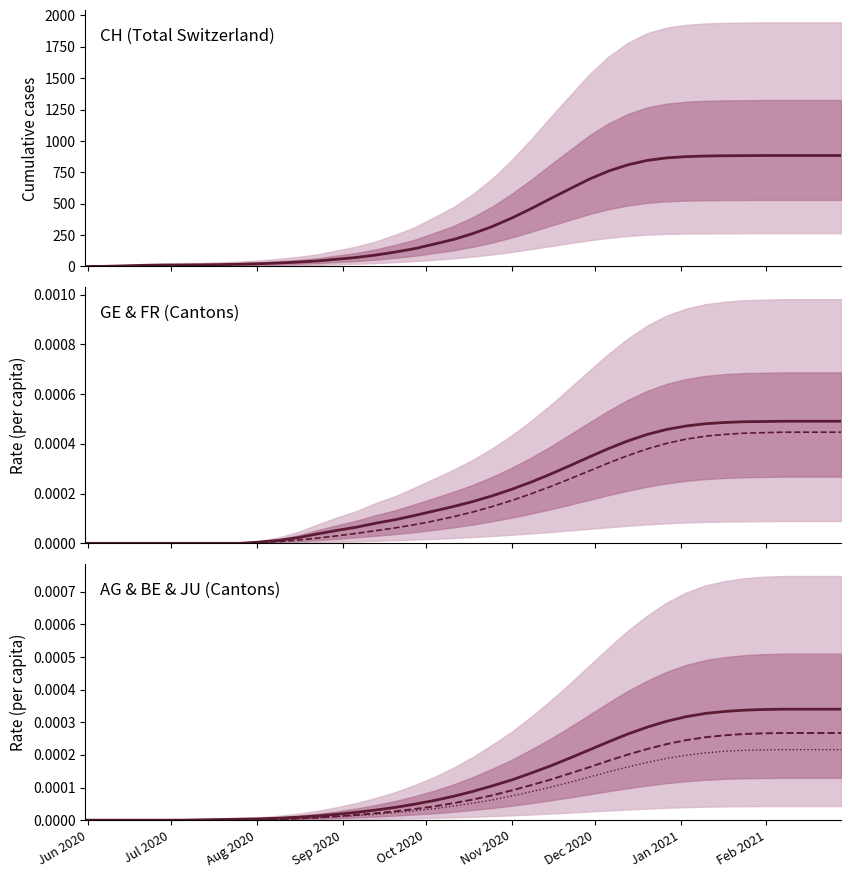

How many distinct data groups are displayed?

6